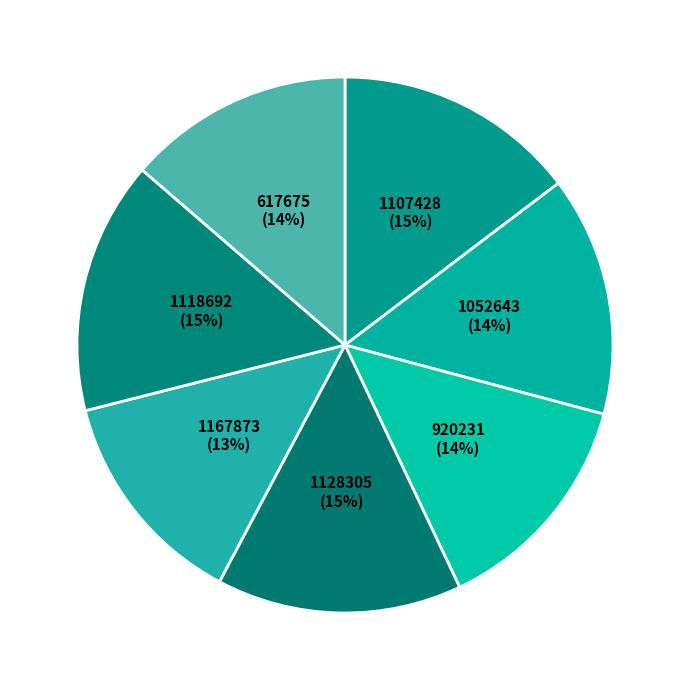

Combined, do 617675 and 1167873 account for over 50%?

No